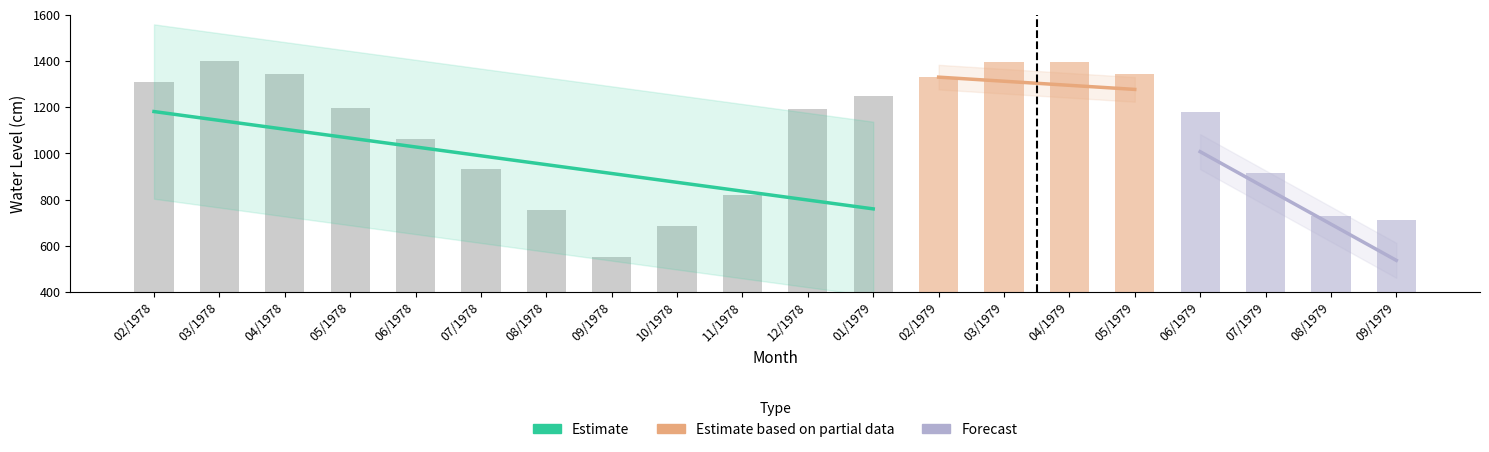

Is it true that Minima equals 1630 at 06/1978?

False